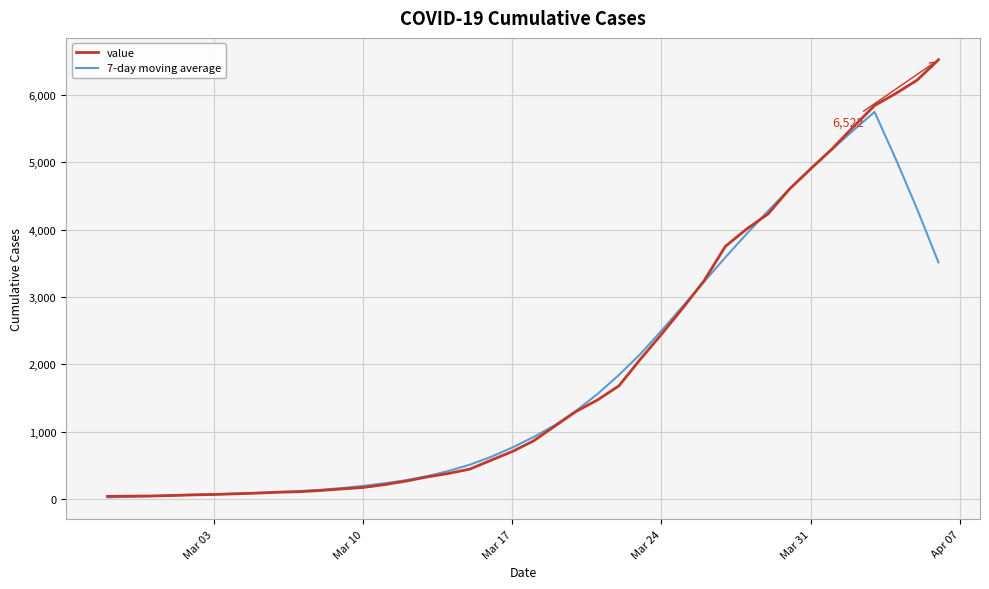

Is this an area chart (filled region under the line)?

No